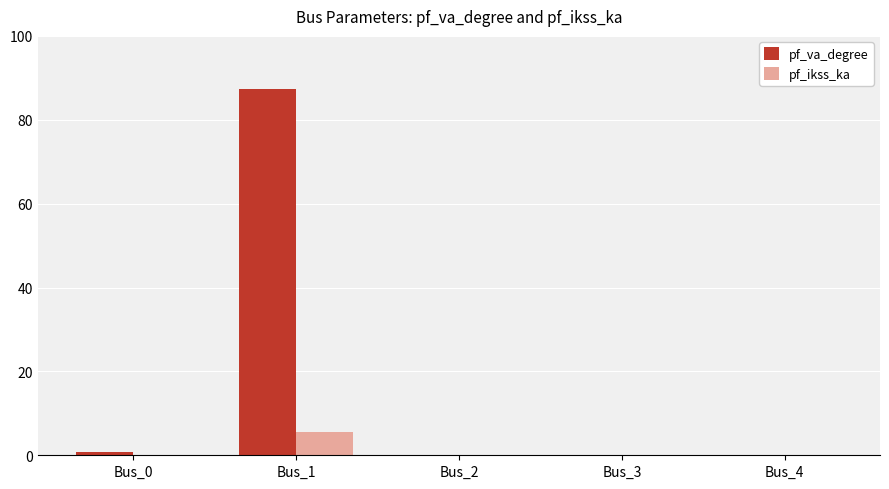

The pf_va_degree series shows 0.0 at Bus_2. True or false?

True